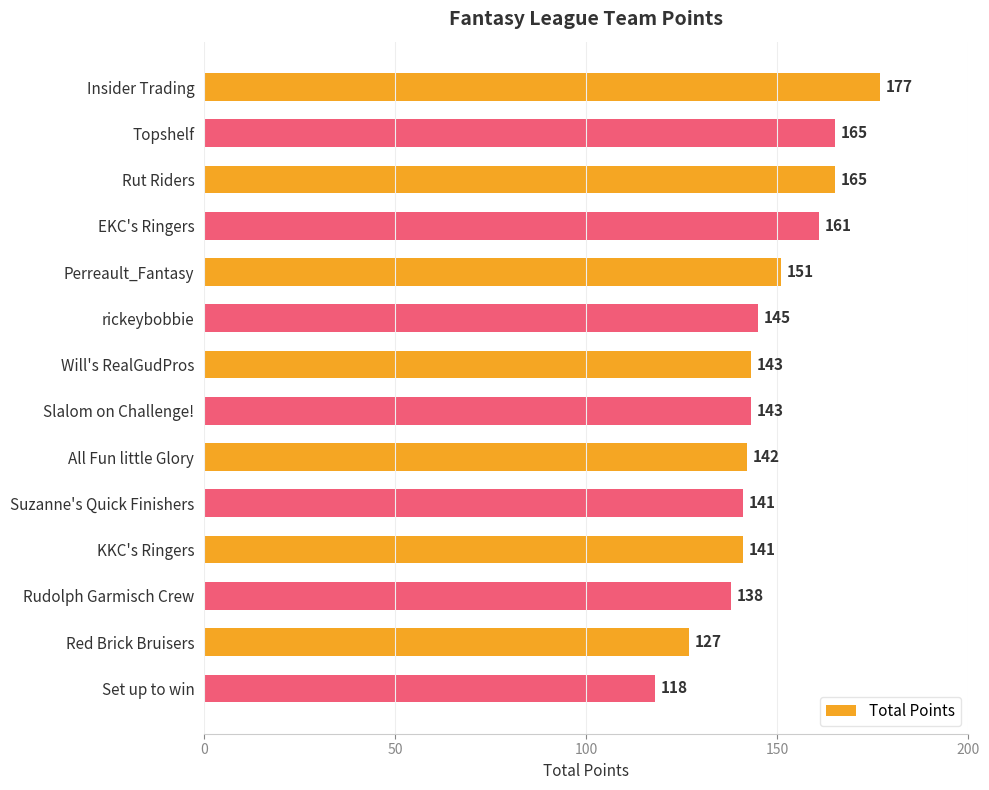

Which label corresponds to the smallest value in the chart?

Set up to win